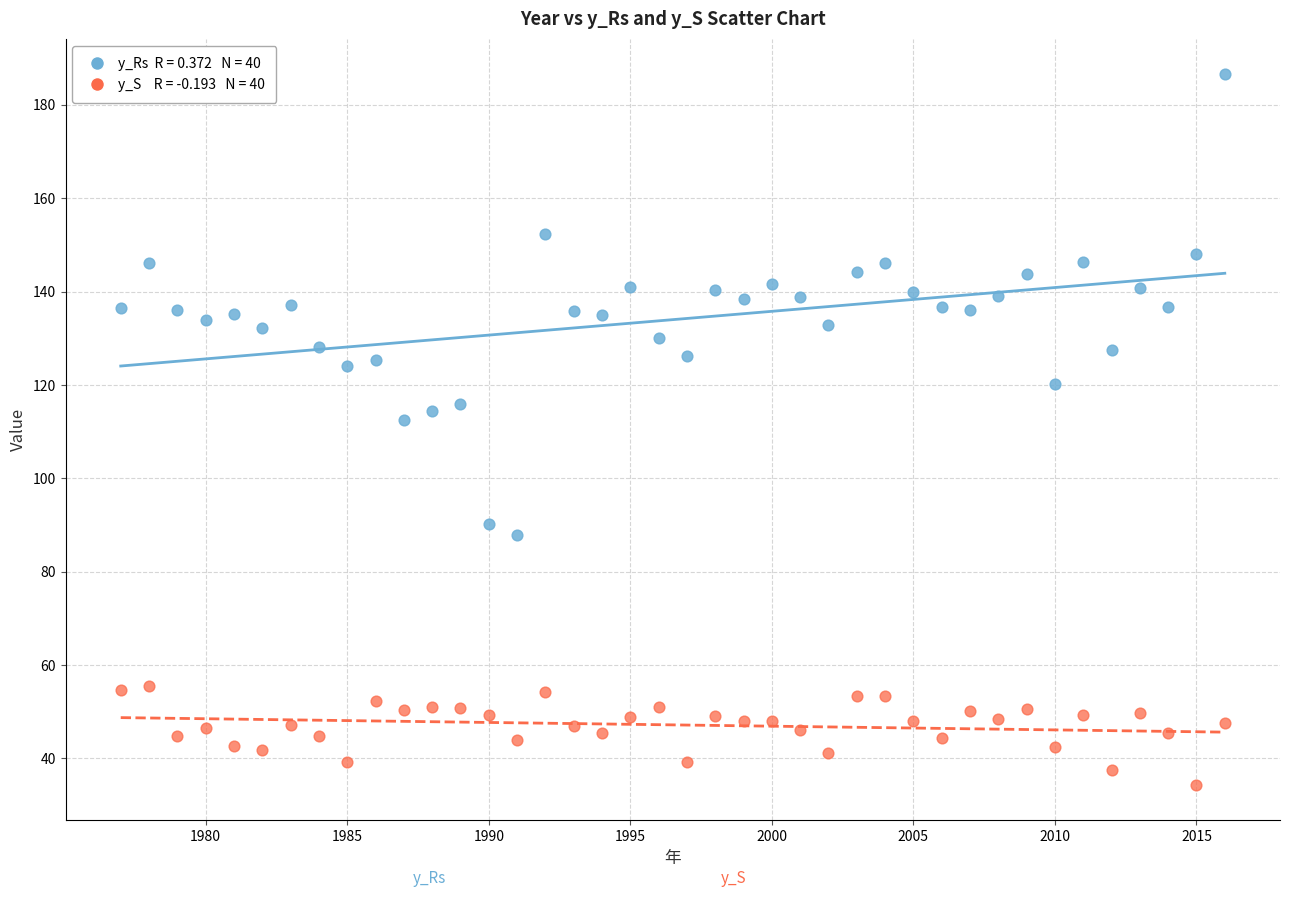

Across all series, what Y value is closest to 110?

112.6